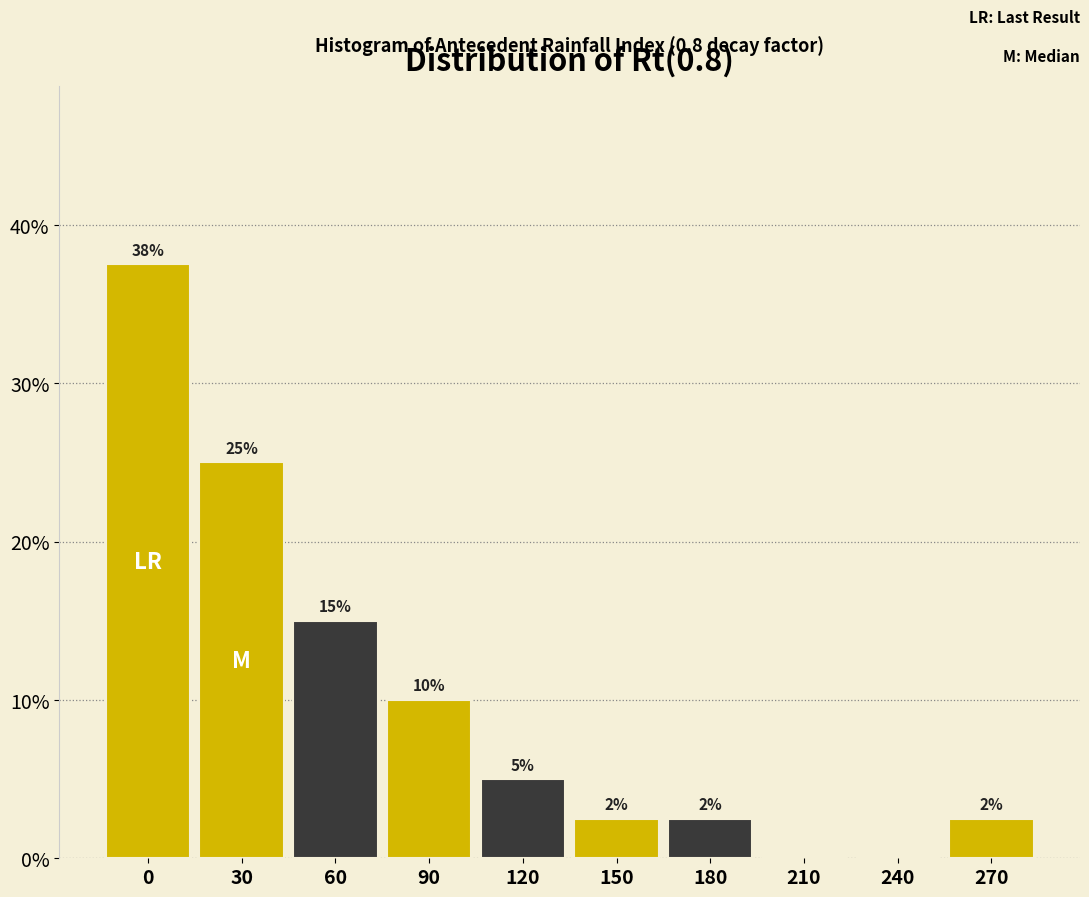

What value does the data have at 150?

2.5